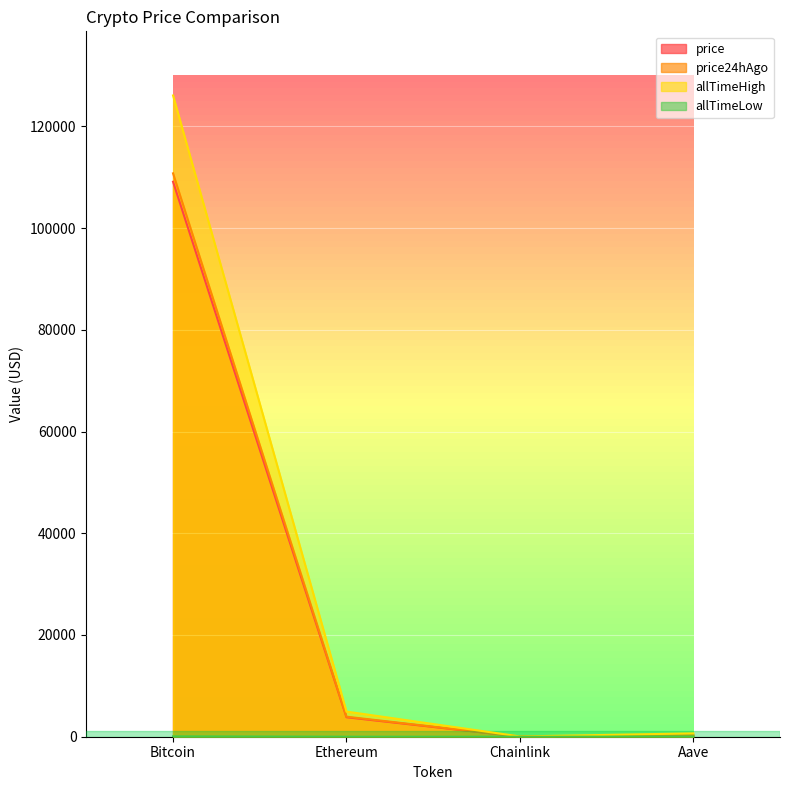

What is the smallest value displayed?

0.1